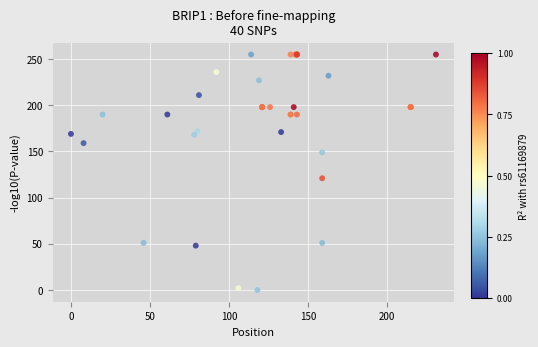

What Y value in the scatter plot is closest to 127?

121